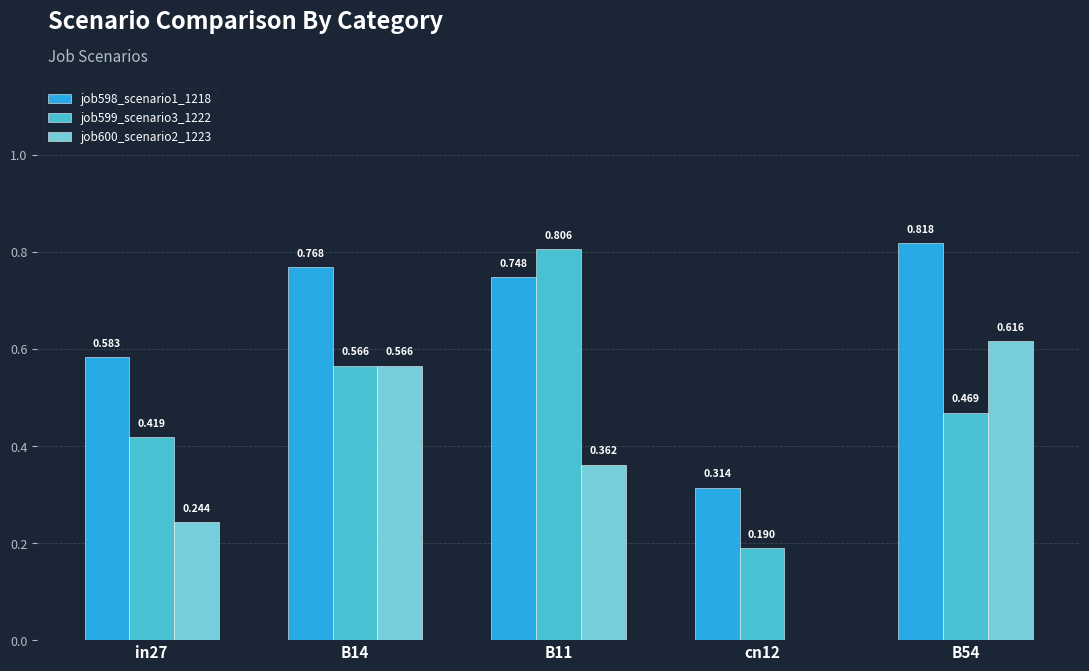

What is the difference between the job599_scenario3_1222 values at cn12 and B54?

0.3